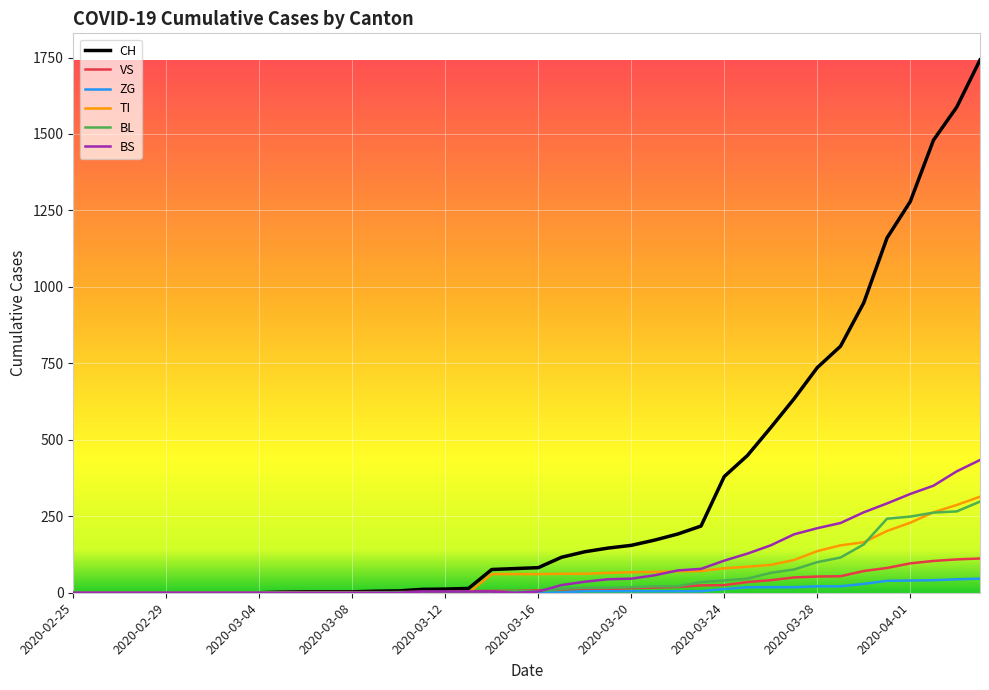

Which series has the largest range (max minus min)?

CH